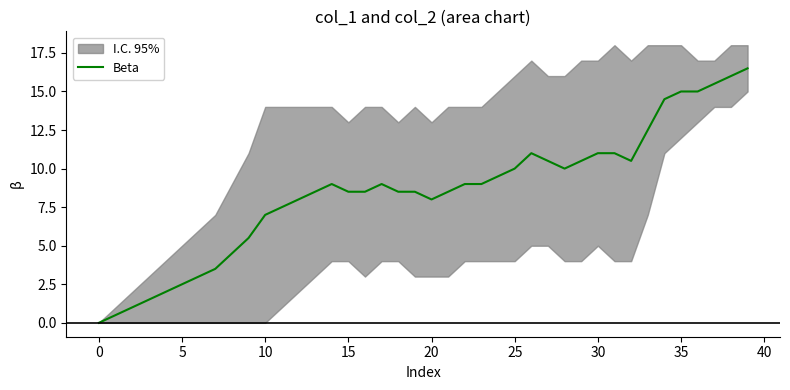

What is the maximum value for Beta?

16.5